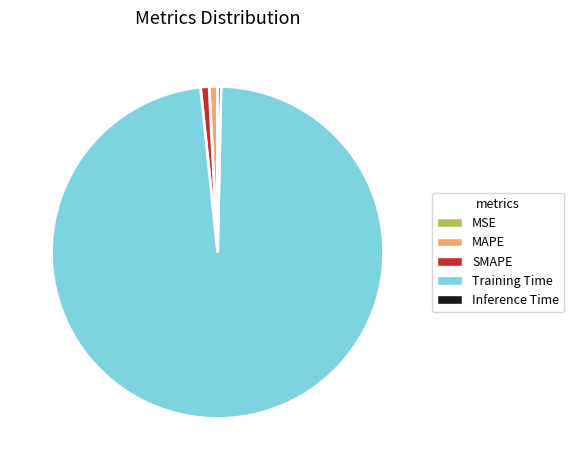

Which category accounts for the majority?

Training Time